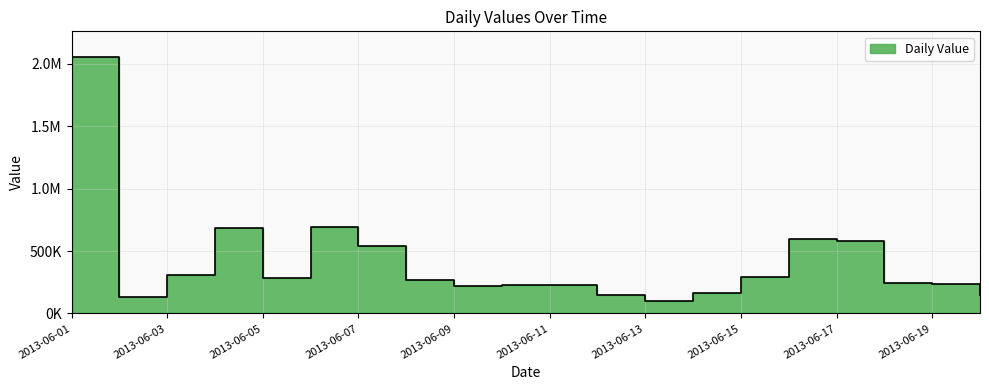

Reading left to right, transcribe all the data shown in this chart.

2013-06-01=2054580.0	2013-06-02=132401.6	2013-06-03=305836.9	2013-06-04=687397.4	2013-06-05=282051.4	2013-06-06=694028.8	2013-06-07=539468.1	2013-06-08=268807.6	2013-06-09=222287.8	2013-06-10=226244.0	2013-06-11=231010.6	2013-06-12=150146.9	2013-06-13=101982.2	2013-06-14=164560.1	2013-06-15=289537.6	2013-06-16=595907.9	2013-06-17=584030.4	2013-06-18=245111.7	2013-06-19=238518.1	2013-06-20=145556.3